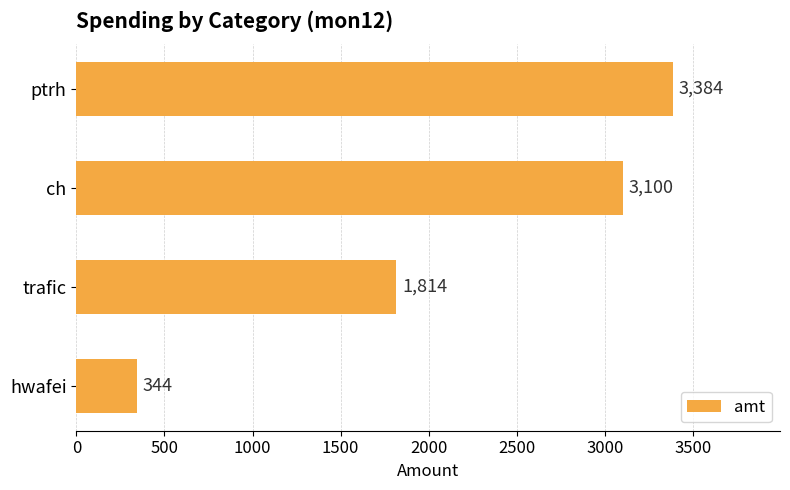

The value at ptrh is 1986. True or false?

False